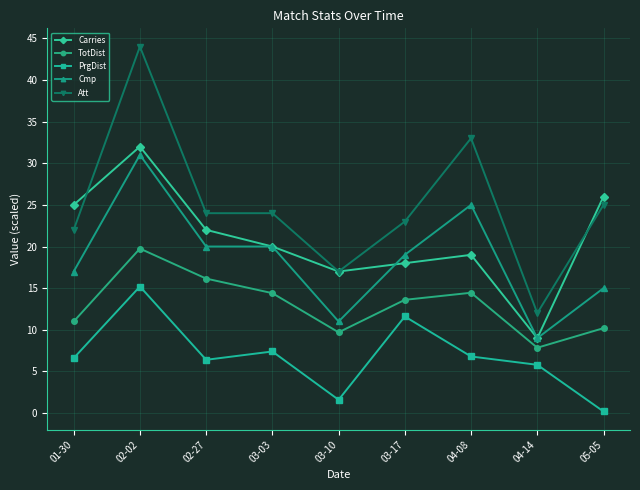

How many categories are shown in the chart?

9